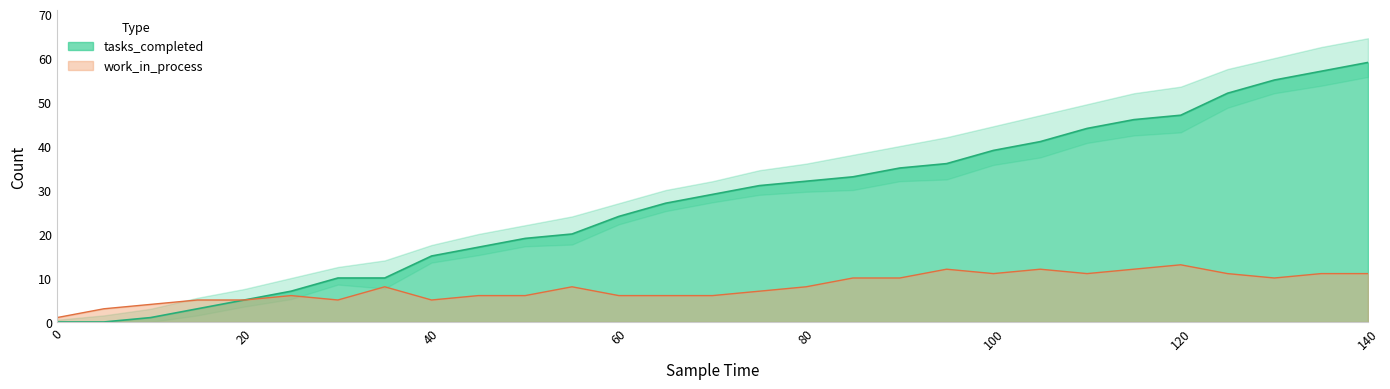

True or false: tasks_completed and work_in_process cross at least once.

False